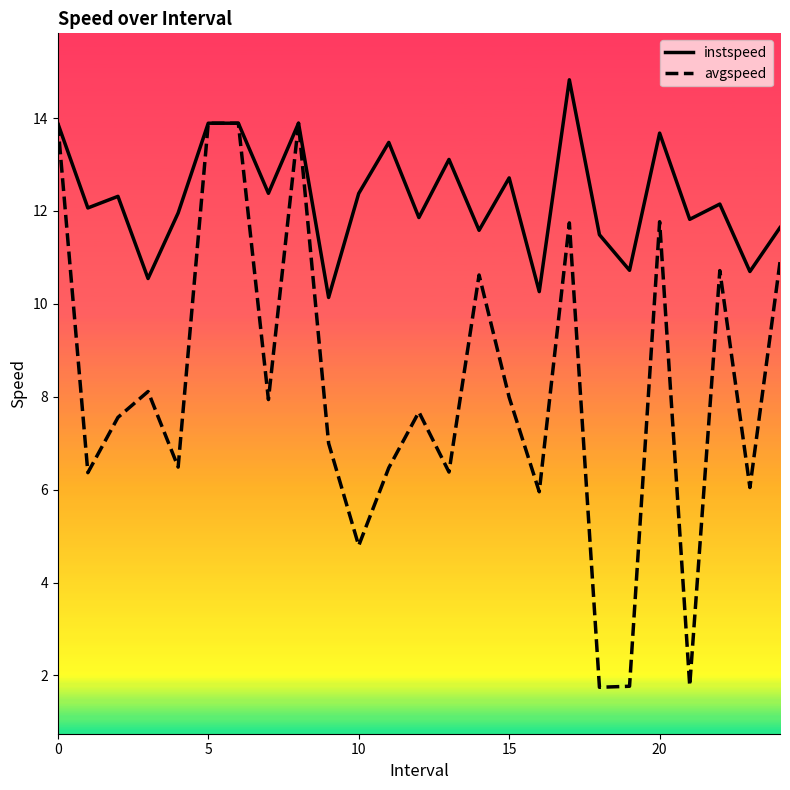

What is the minimum value for instspeed?

10.1